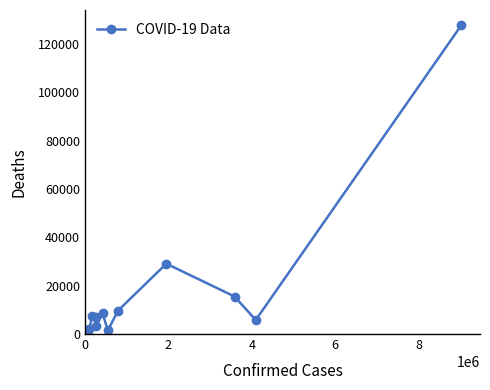

What is the sum of all values?

219270